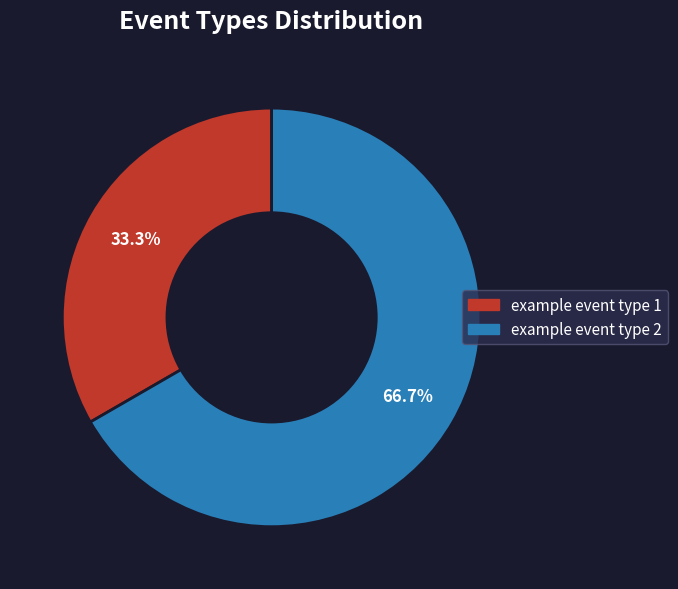

Which category has the smallest portion of the pie?

example event type 1